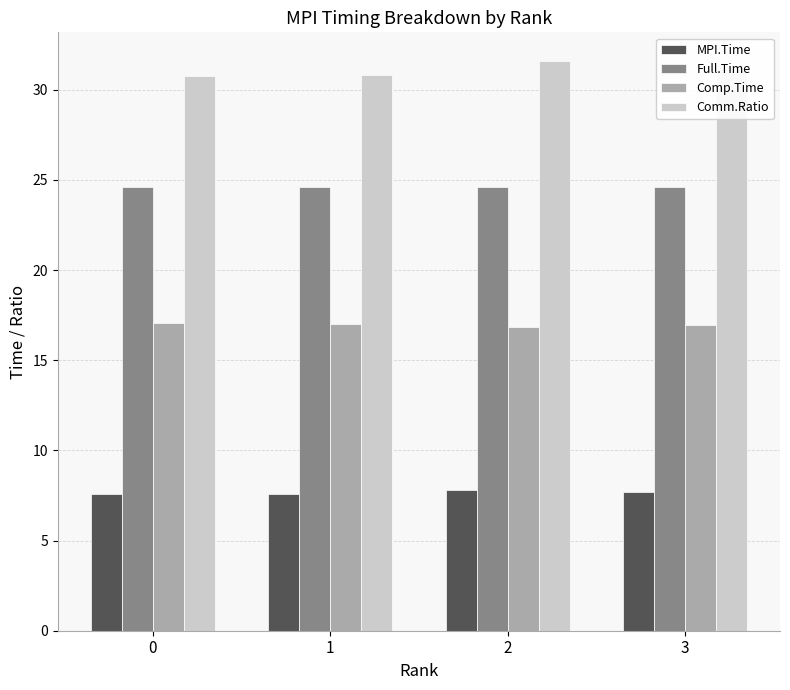

What is the minimum value for Comm.Ratio?

30.8